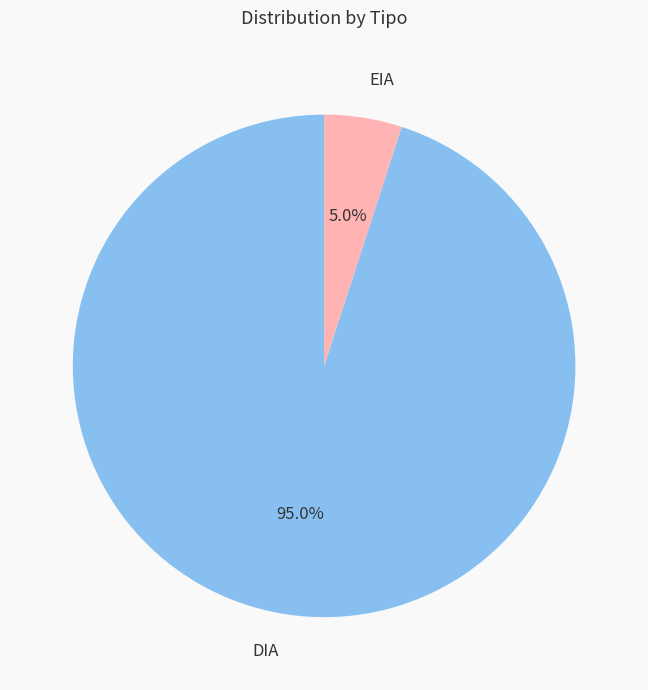

Combined, what portion of the pie is EIA and DIA?

100.0%